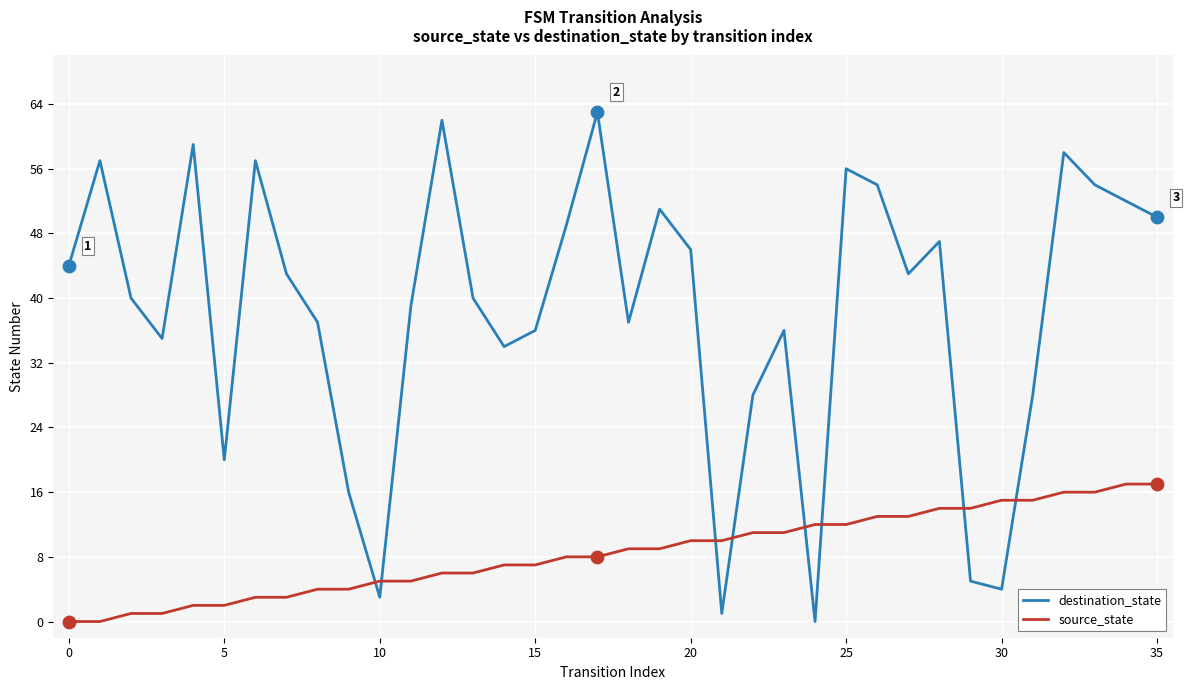

Which series has the largest total across all categories?

destination_state